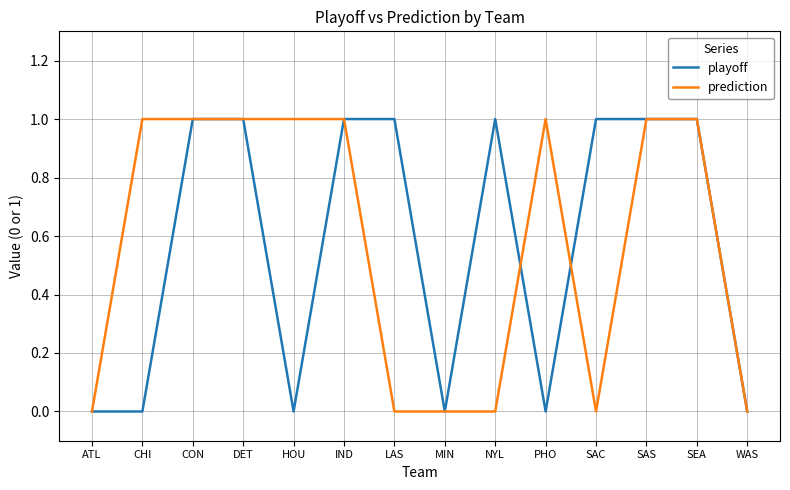

Does the chart display data point markers on the line(s)?

No